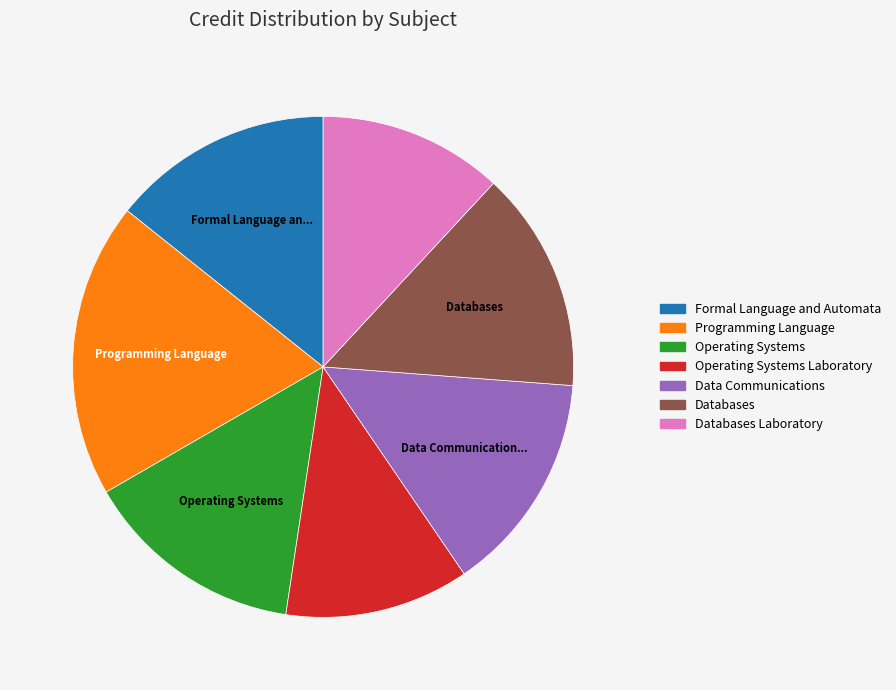

Does any single category account for the majority?

No